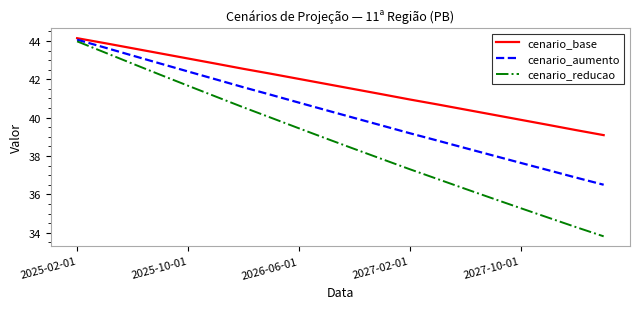

What is the greatest value displayed?

44.1